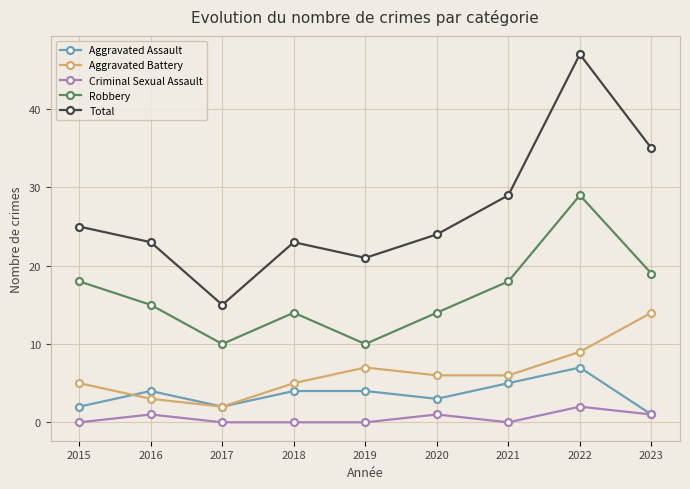

What is the total value across all series at 2016?

46